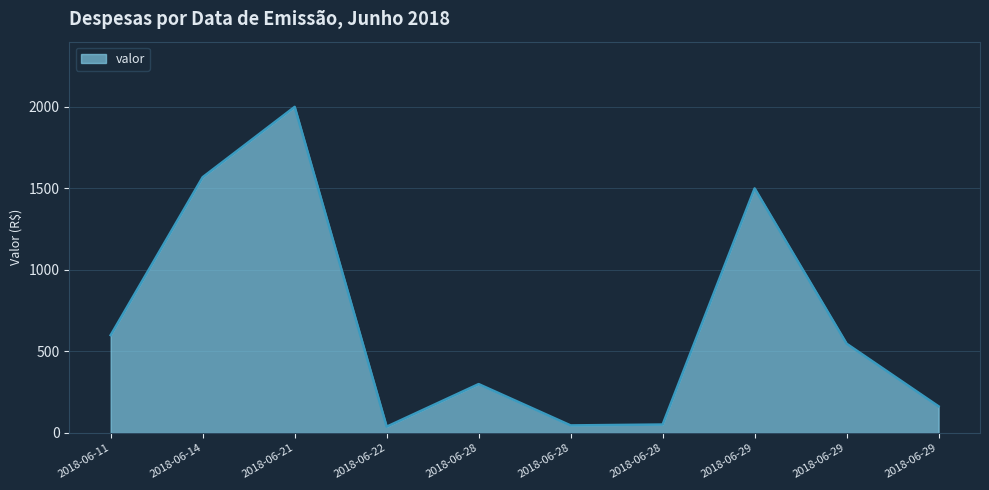

Does the chart display data point markers on the line(s)?

No